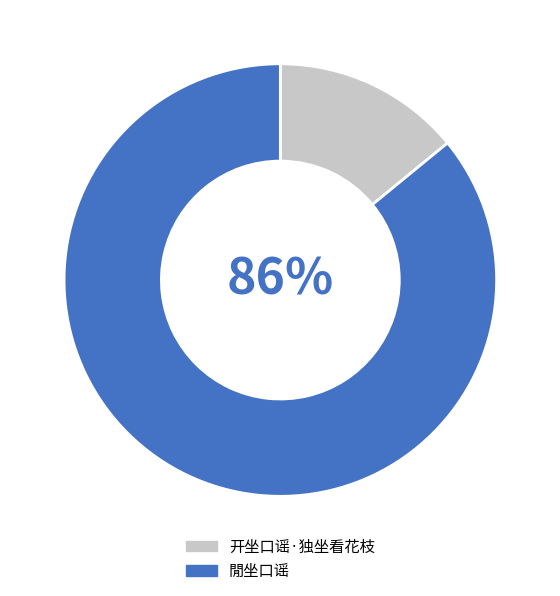

To the nearest percent, what is the average slice percentage?

50%